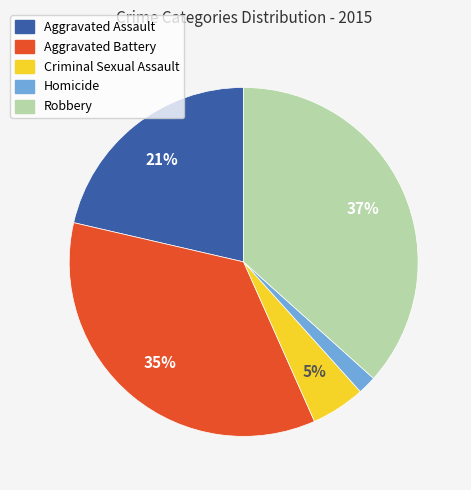

Combined, do Homicide and Aggravated Assault account for over 50%?

No